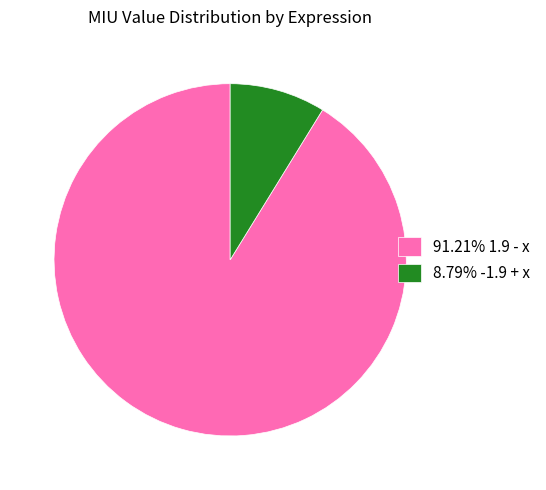

How many slices are in this pie chart?

2